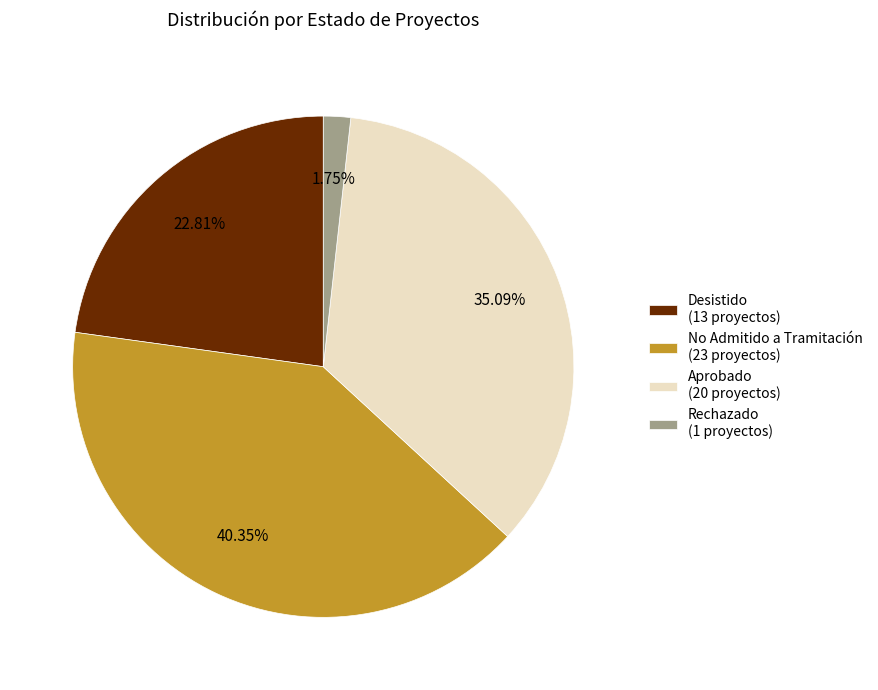

Does any single category account for the majority?

No